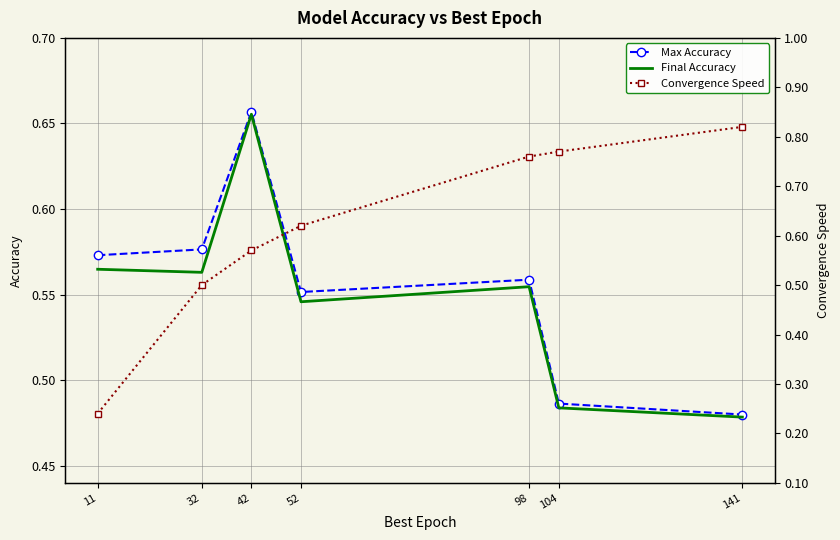

Which series ends up on top after the final intersection of Convergence Speed and Max Accuracy?

Convergence Speed